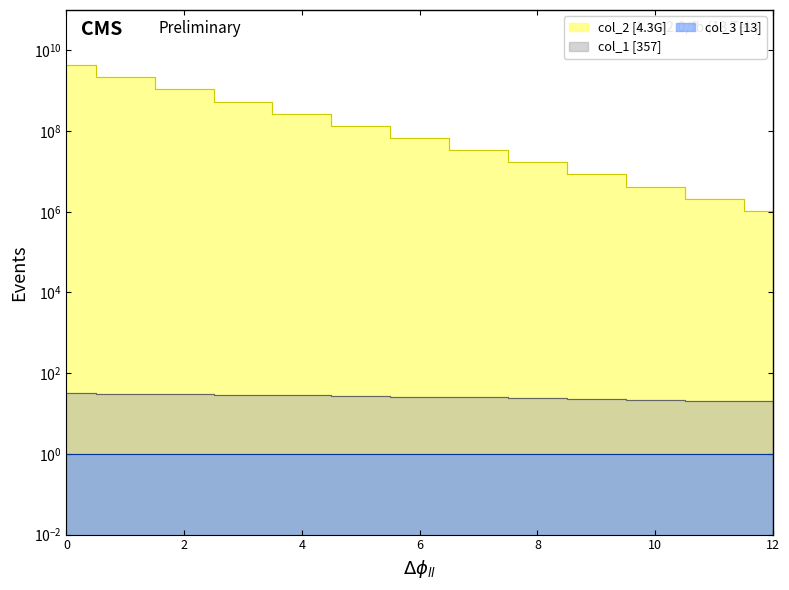

What is the spread (max minus min) of values at 7?

33554407